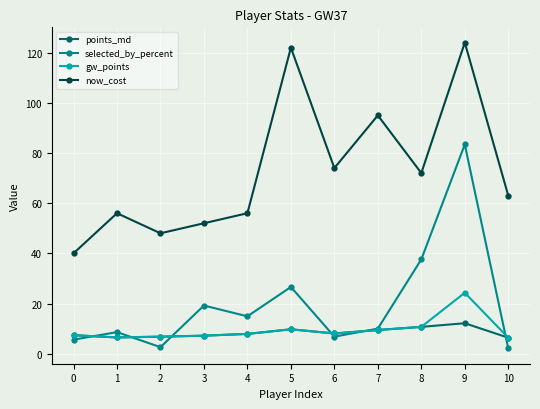

Where is the first local maximum for now_cost?

1